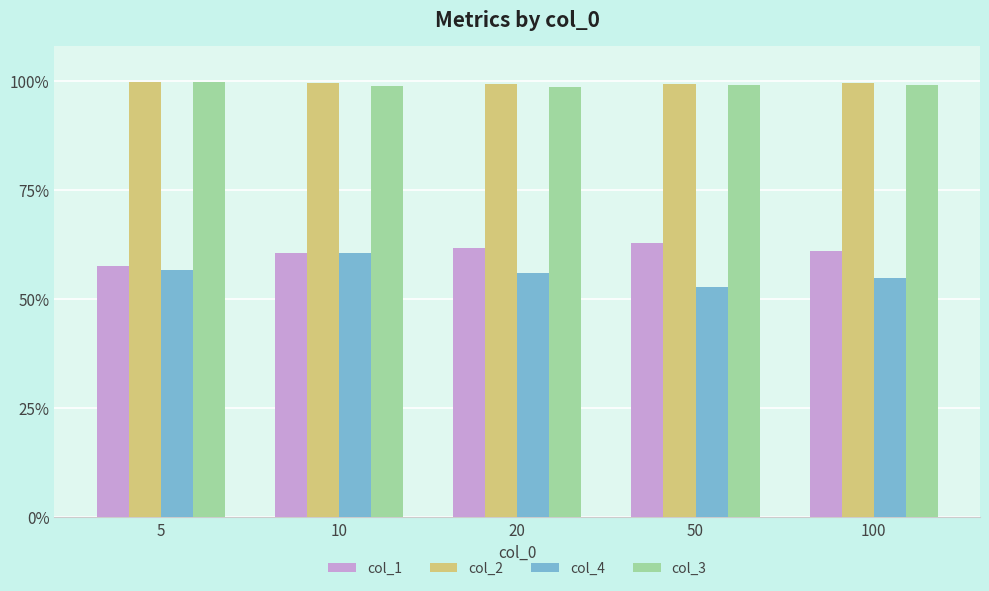

What are all the series names shown in the legend?

col_1, col_2, col_4, col_3